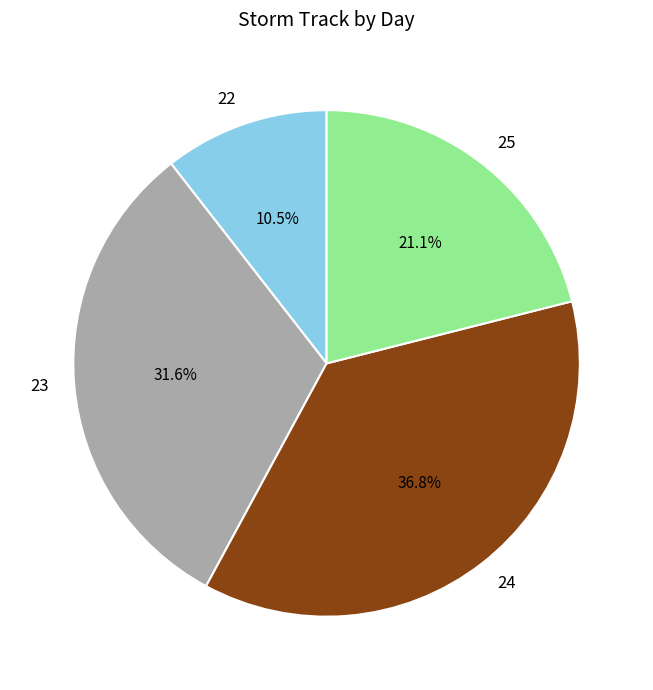

Rank the categories by value from lowest to highest.

22, 25, 23, 24